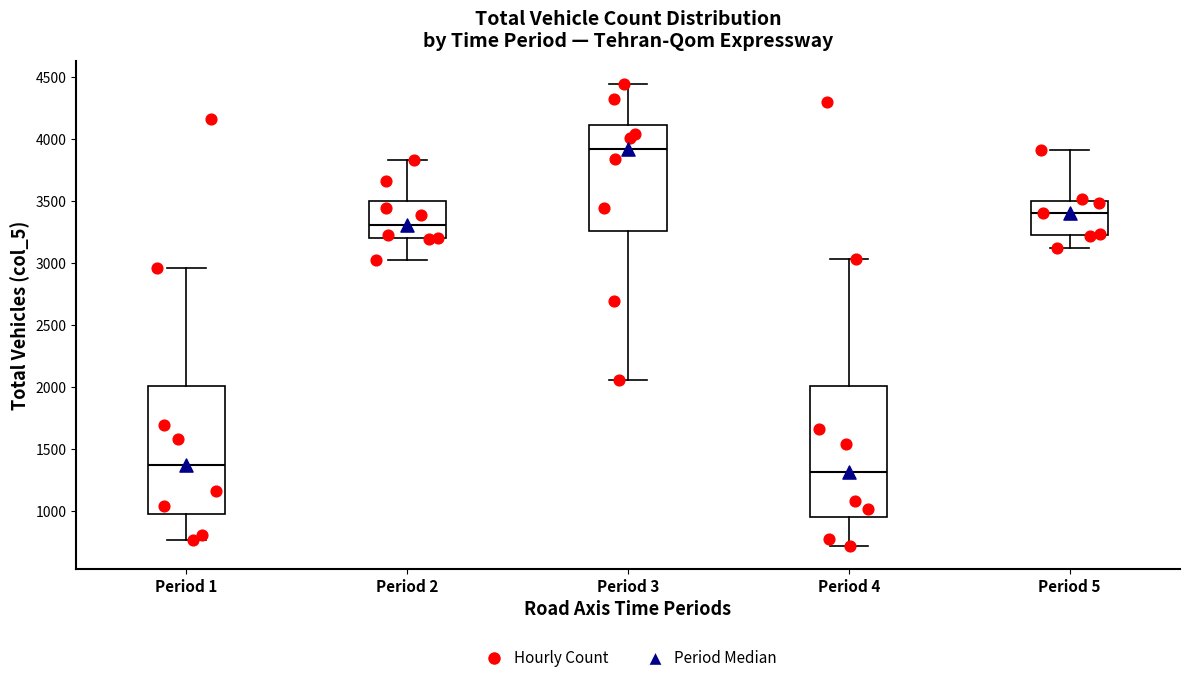

Which box has the lowest median line?

Period 4